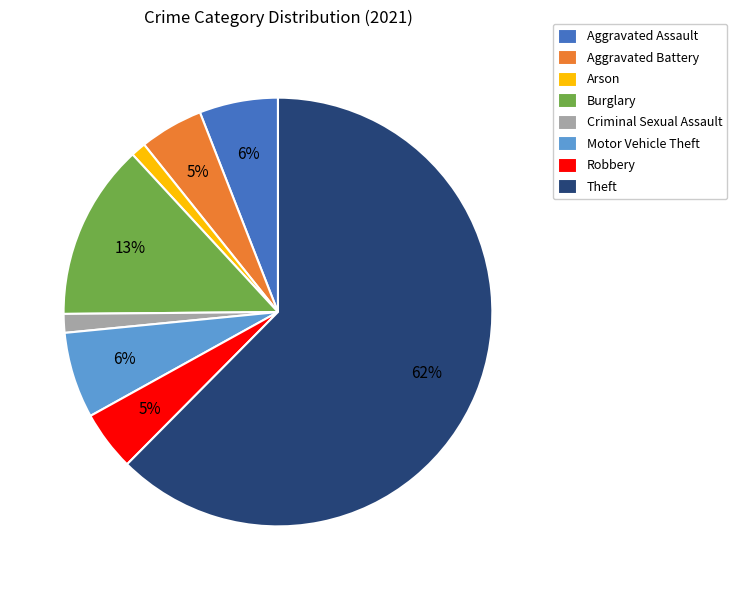

Is the sum of Theft and Robbery greater than half?

Yes